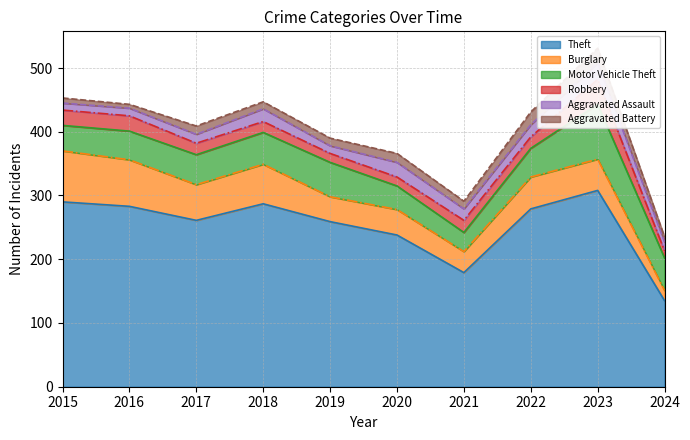

Count the number of data series in this chart.

6